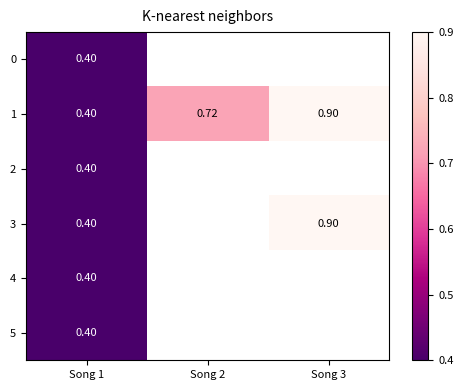

The 0 series shows 0.4 at Song 1. True or false?

True